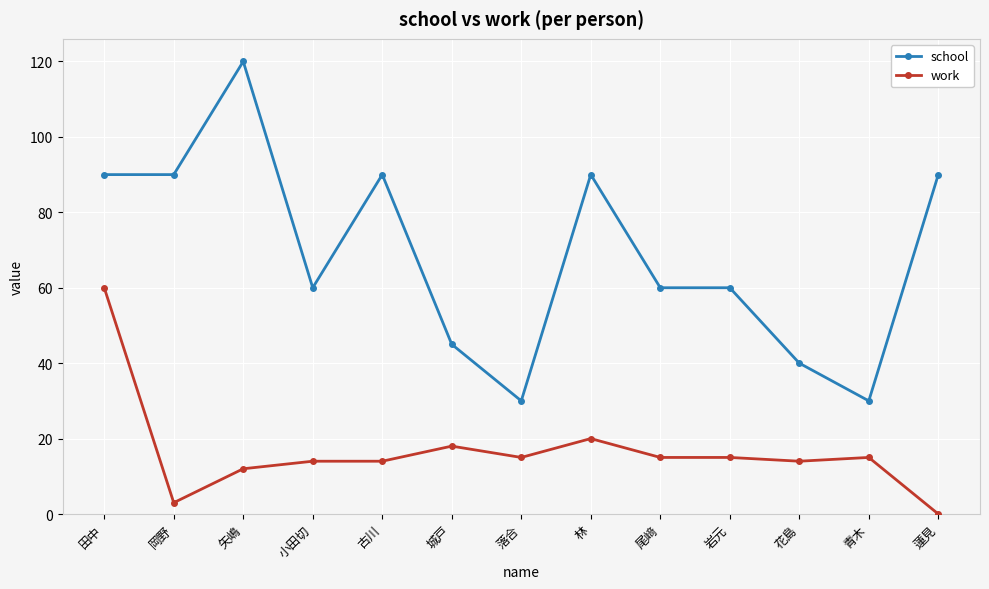

What is the difference between the maximum and second lowest values in the school series?

90